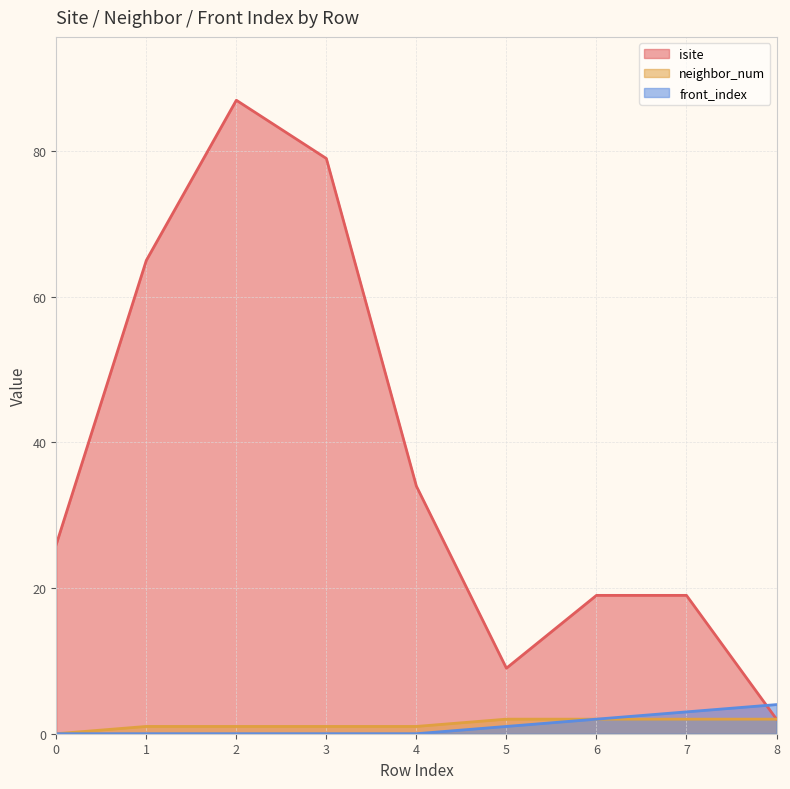

What is the highest value of the front_index series?

4